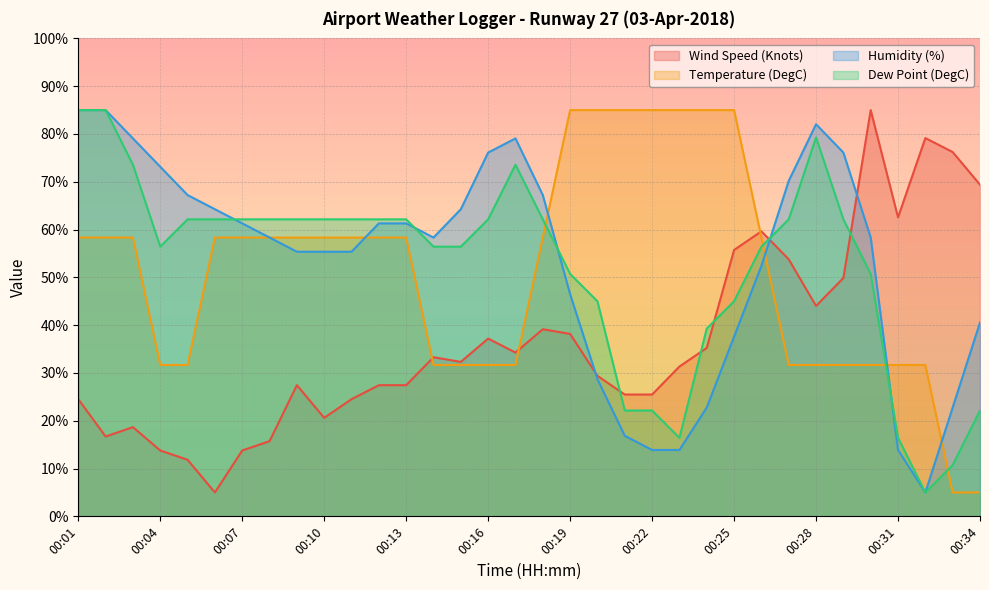

True or false: Humidity (%) and Dew Point (DegC) intersect in this chart.

True